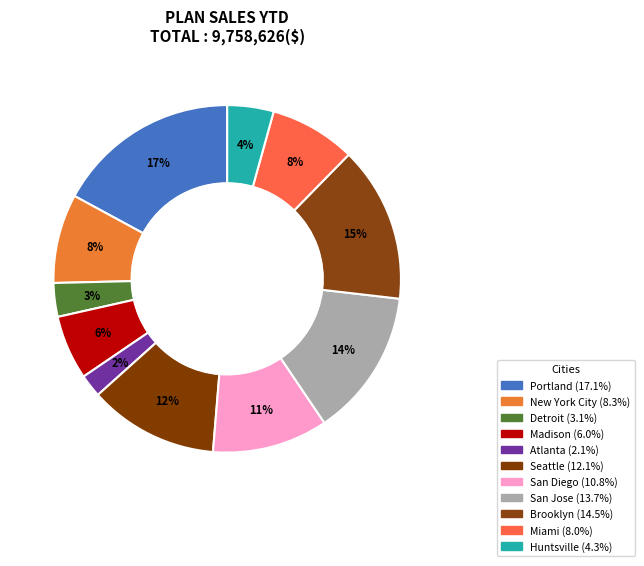

Is it true that Miami is 8% of the pie?

True